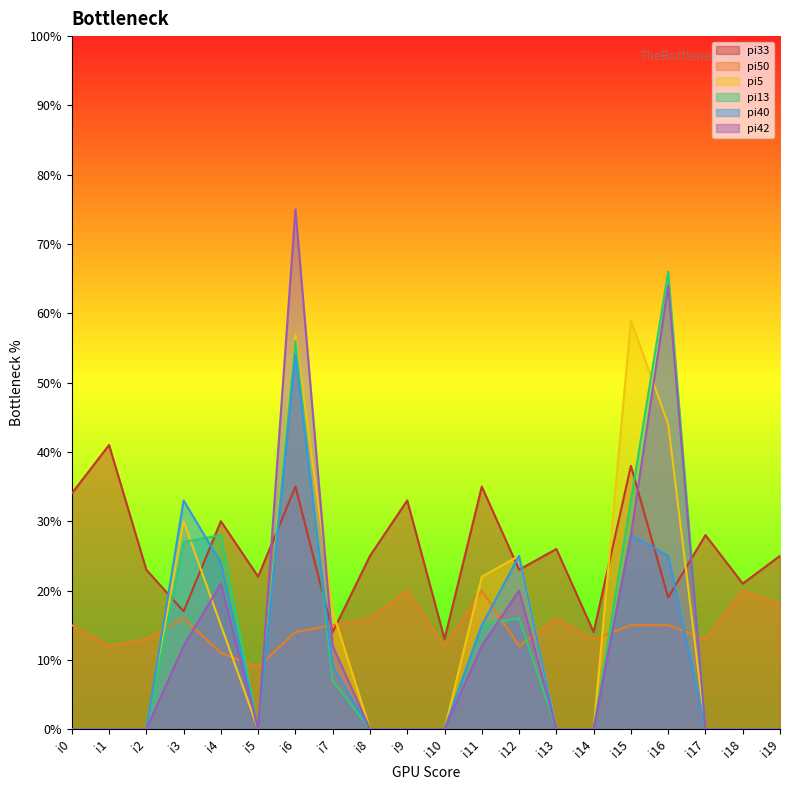

In pi42, how many points are higher than both neighbors (excluding endpoints)?

4